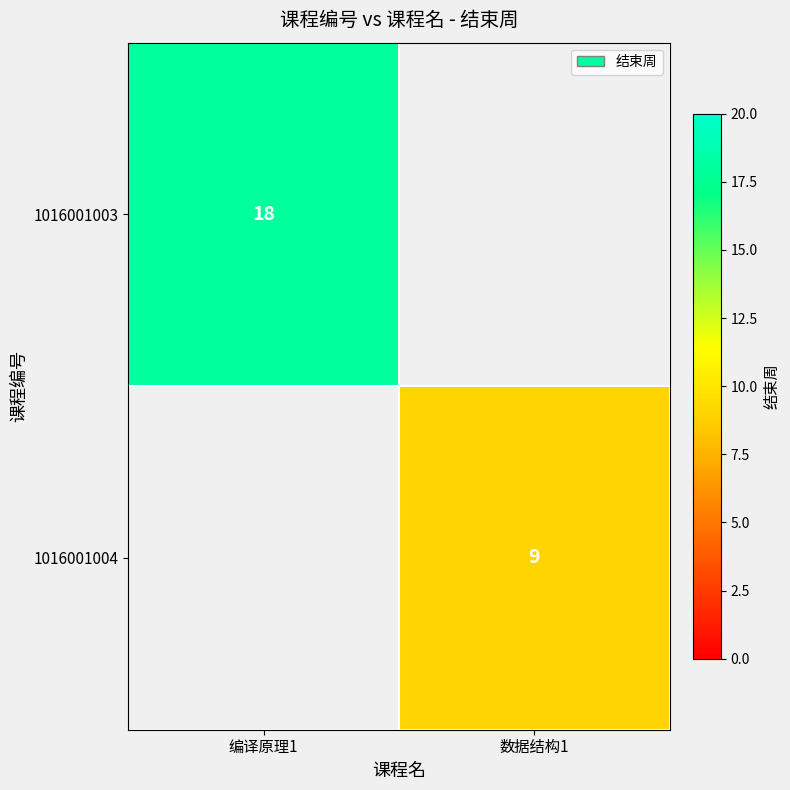

True or false: 1016001003 has a value of 9 at 编译原理1.

False